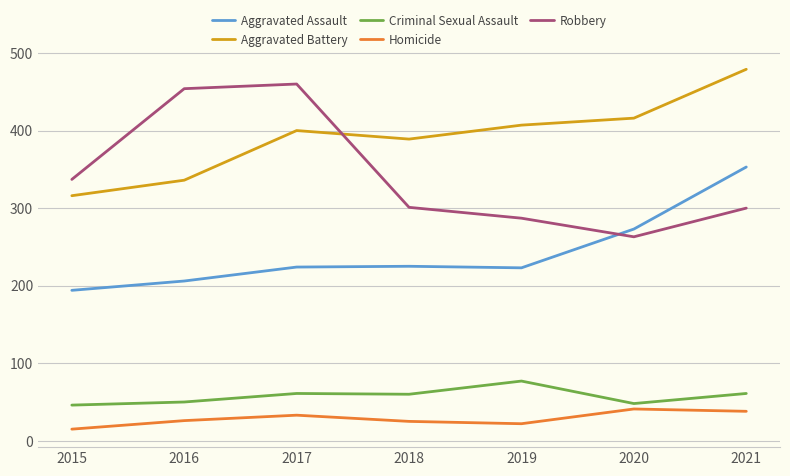

What is the difference between the Criminal Sexual Assault values at 2017 and 2016?

11